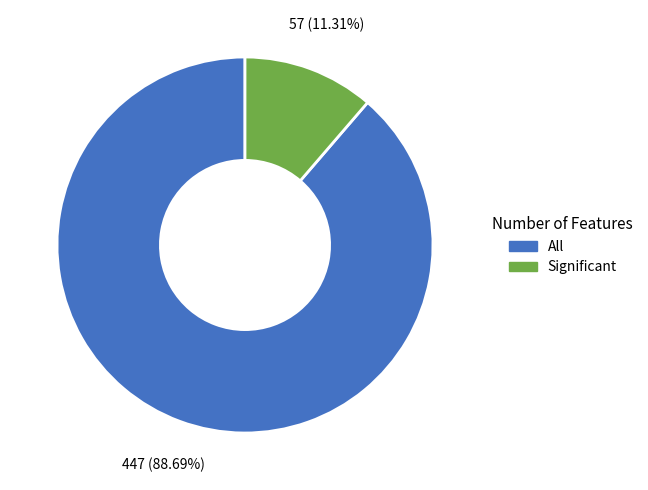

Is the sum of All and Significant greater than half?

Yes